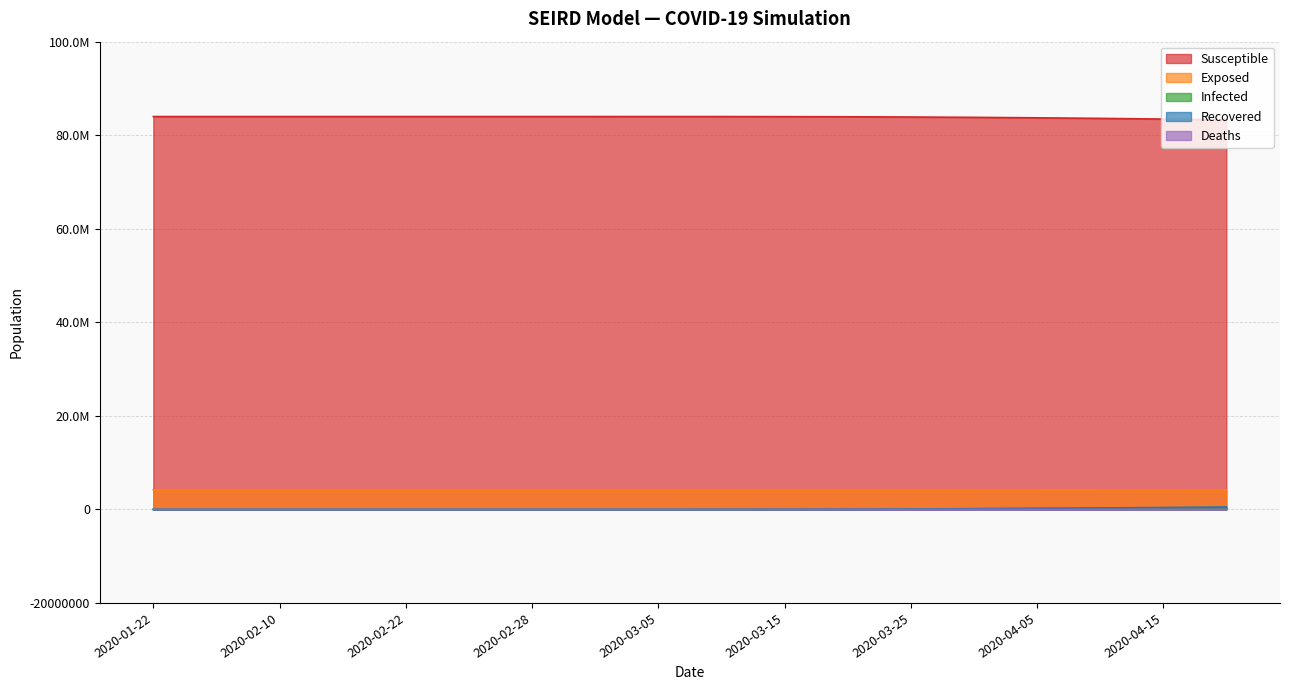

At how many categories does at least one series exceed 55053209?

18